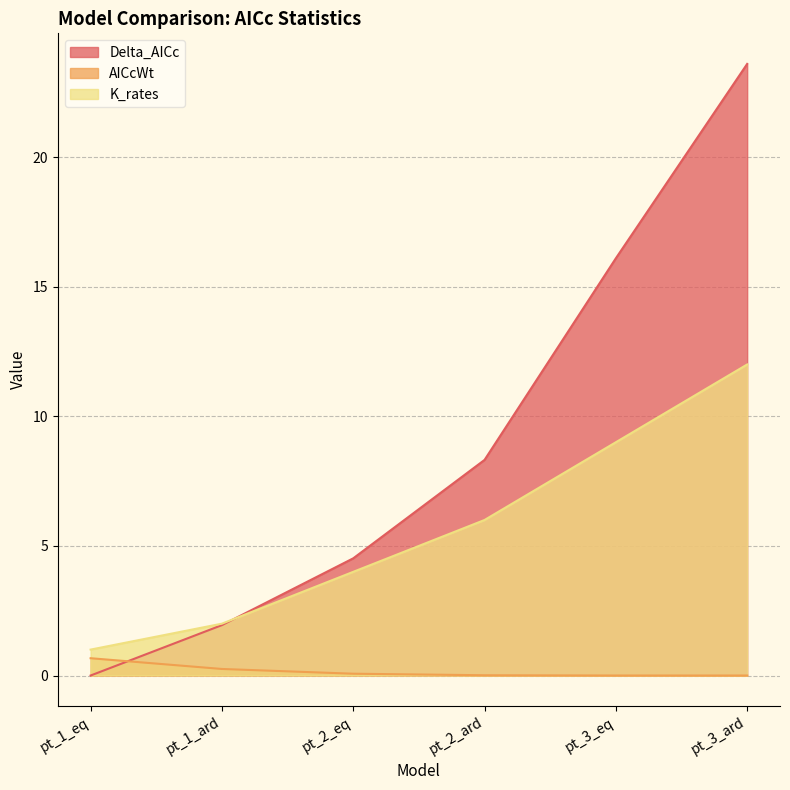

Which label corresponds to the smallest value in the chart?

pt_1_eq